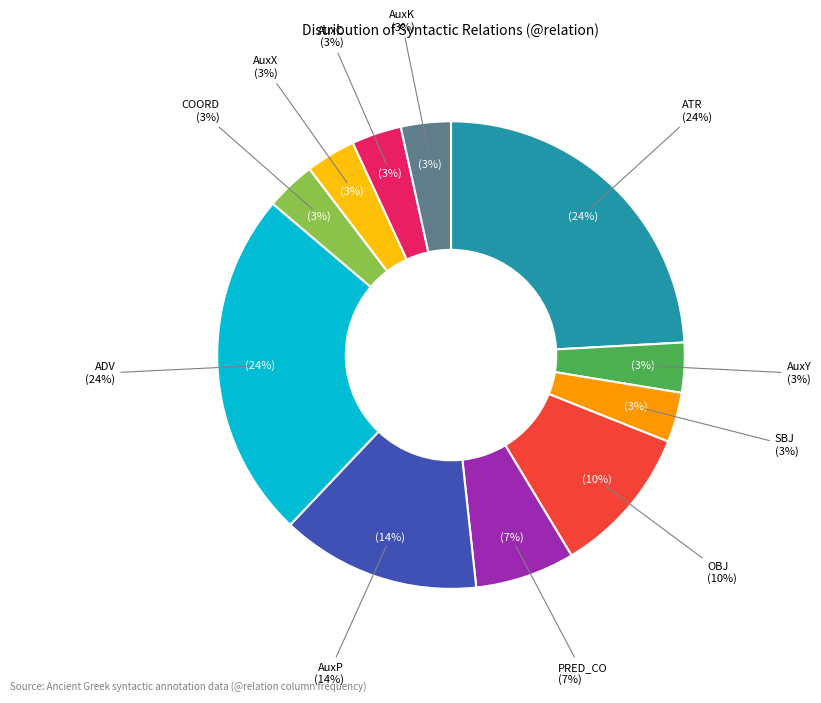

What portion of the pie excludes AuxK?

96.6%